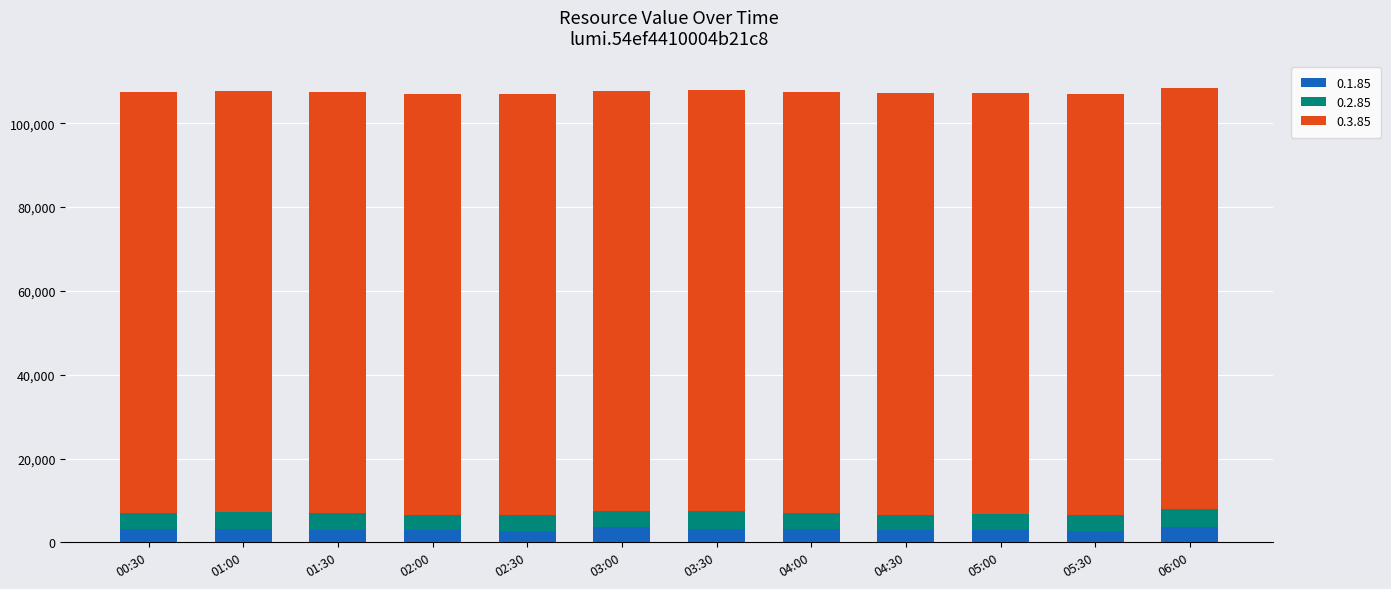

What is the lowest value of the 0.1.85 series?

2820.0